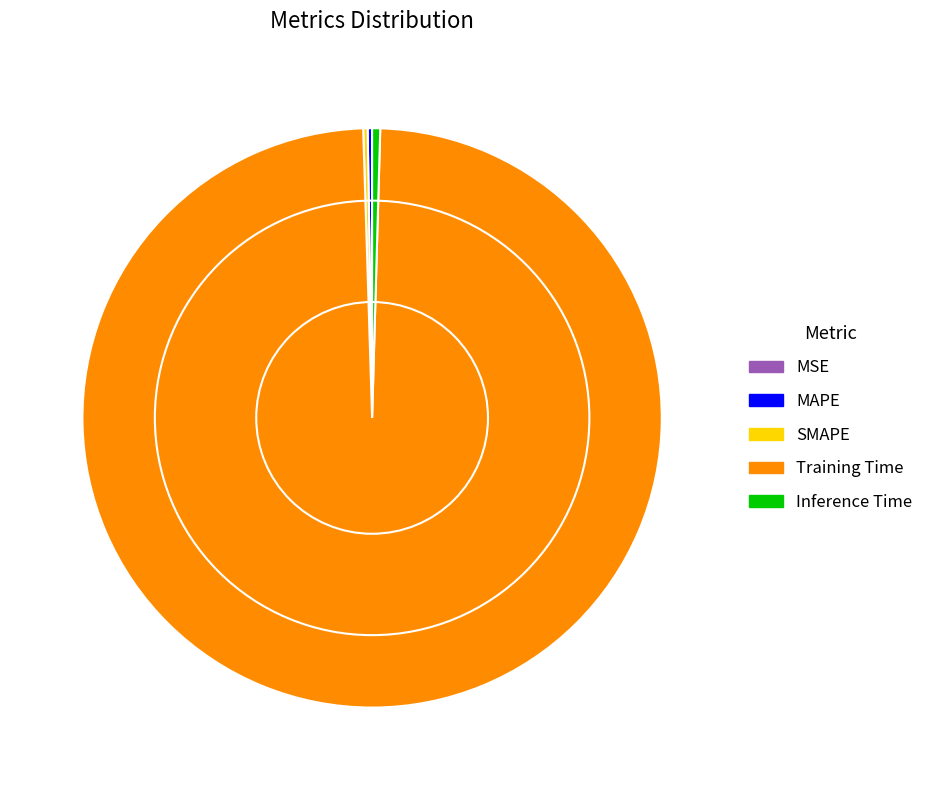

Which category has the biggest portion of the pie?

Training Time